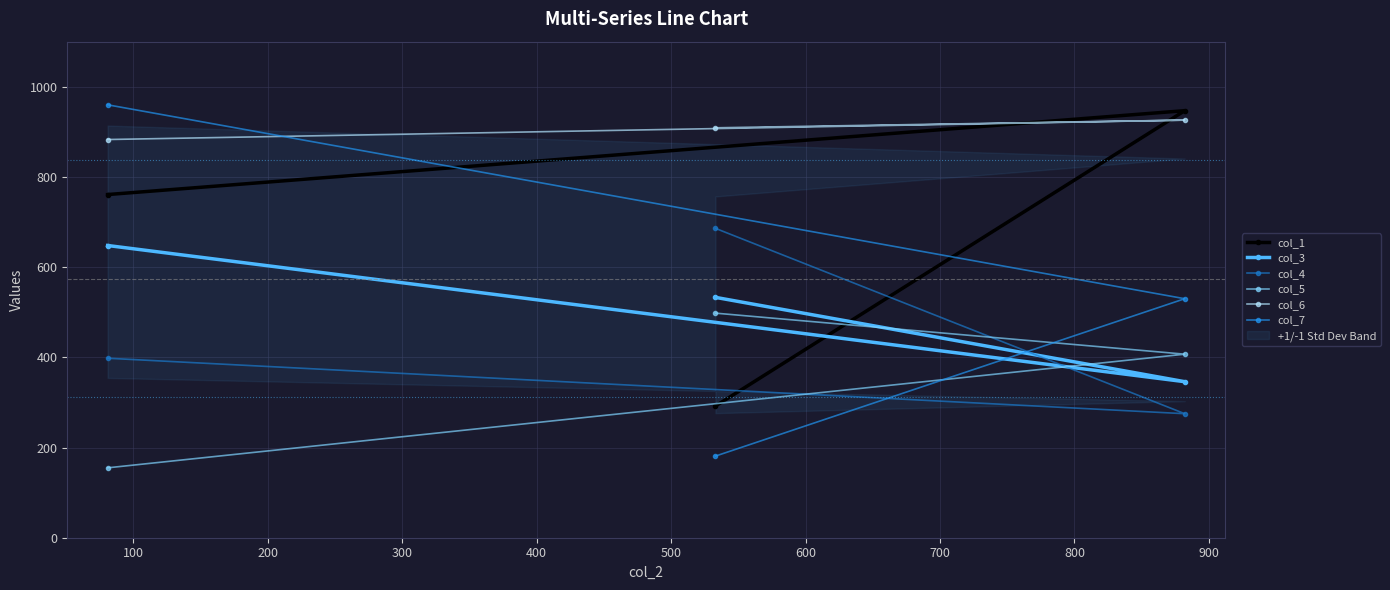

How many data points in col_7 are less than 530?

1